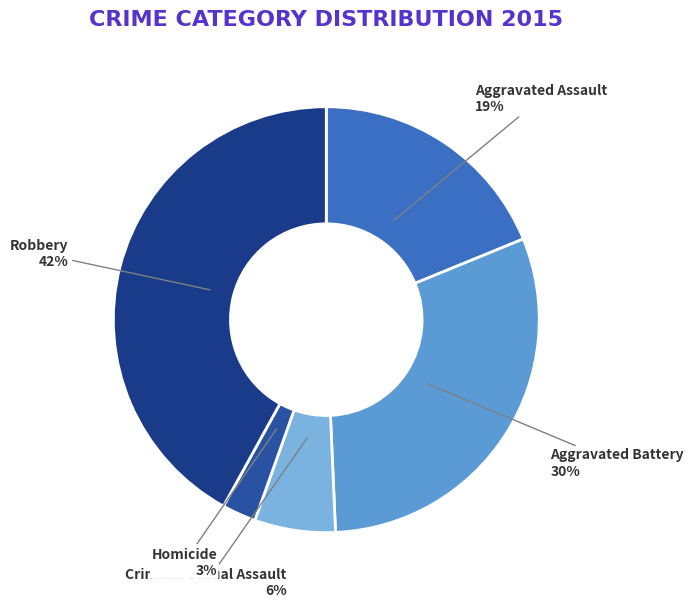

To the nearest percent, what percentage of the pie is Homicide?

3%